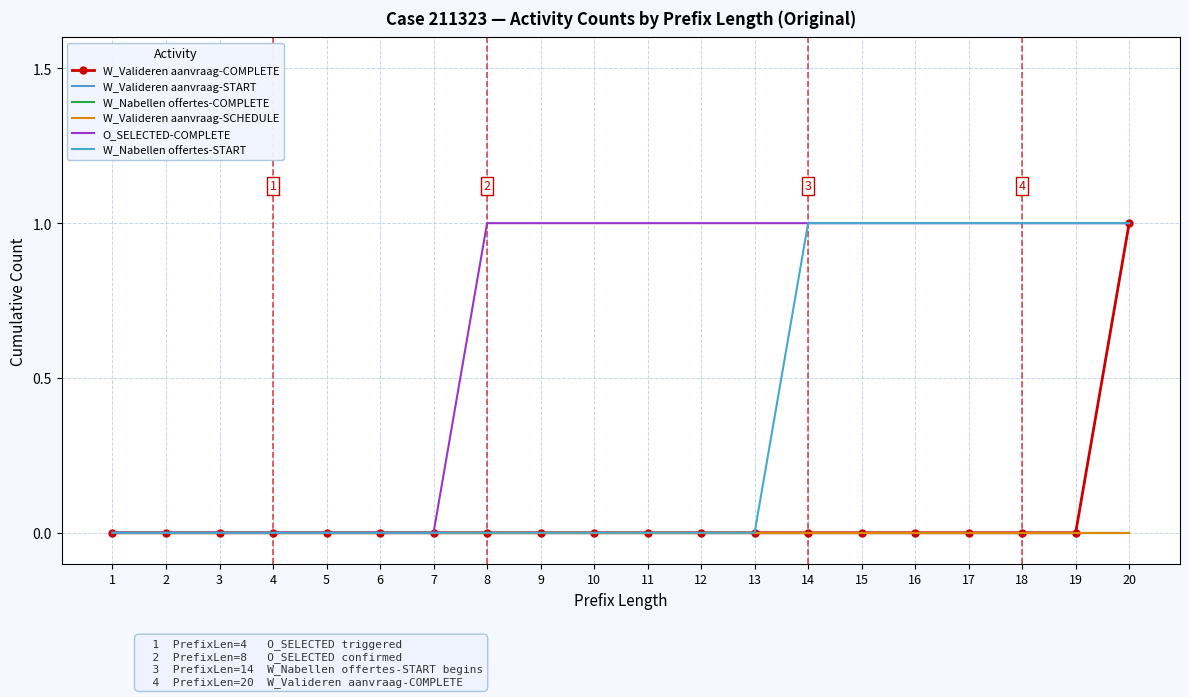

True or false: W_Nabellen offertes-COMPLETE and O_SELECTED-COMPLETE intersect in this chart.

False